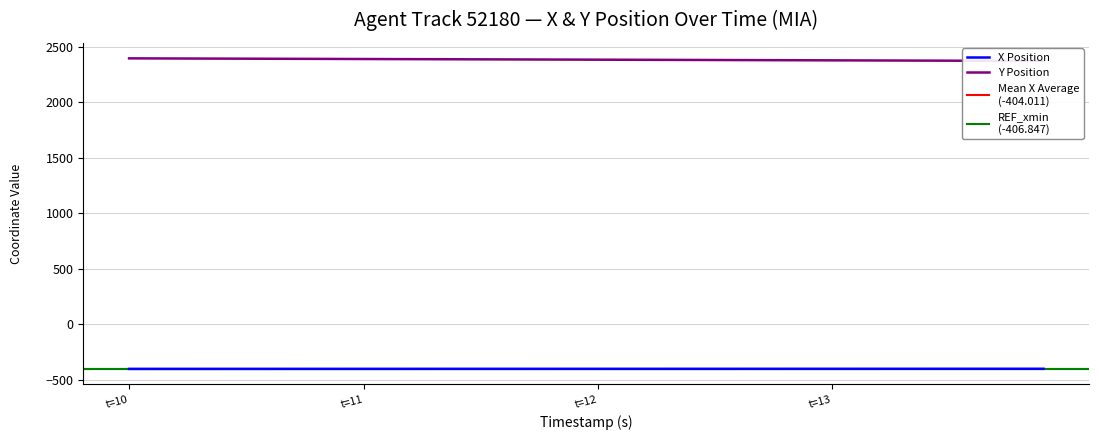

How many data points in Y are above 2382?

20